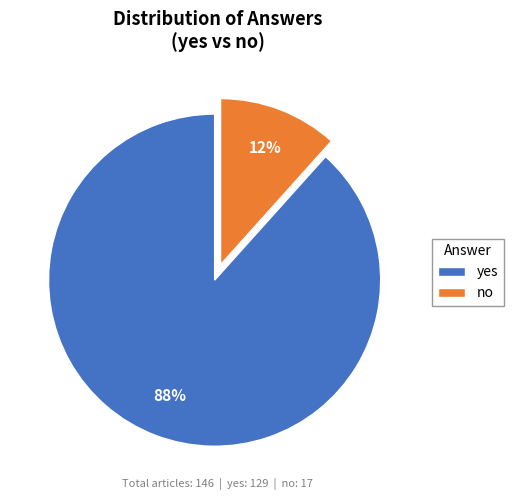

Is there any slice that represents more than half of the pie?

Yes